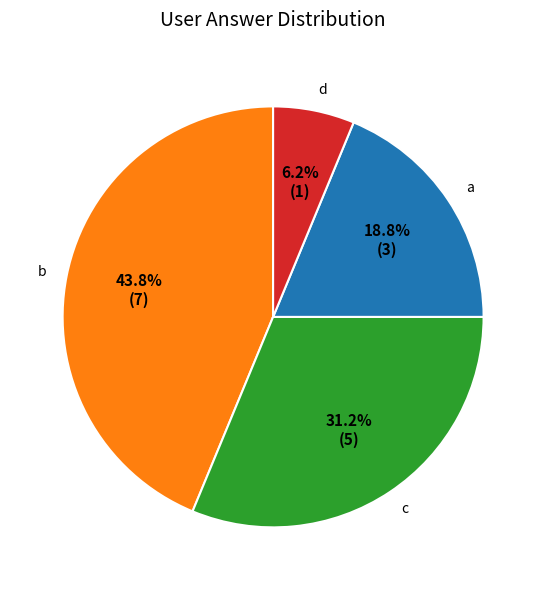

What is the ratio of the value at c to the value at d?

5.0